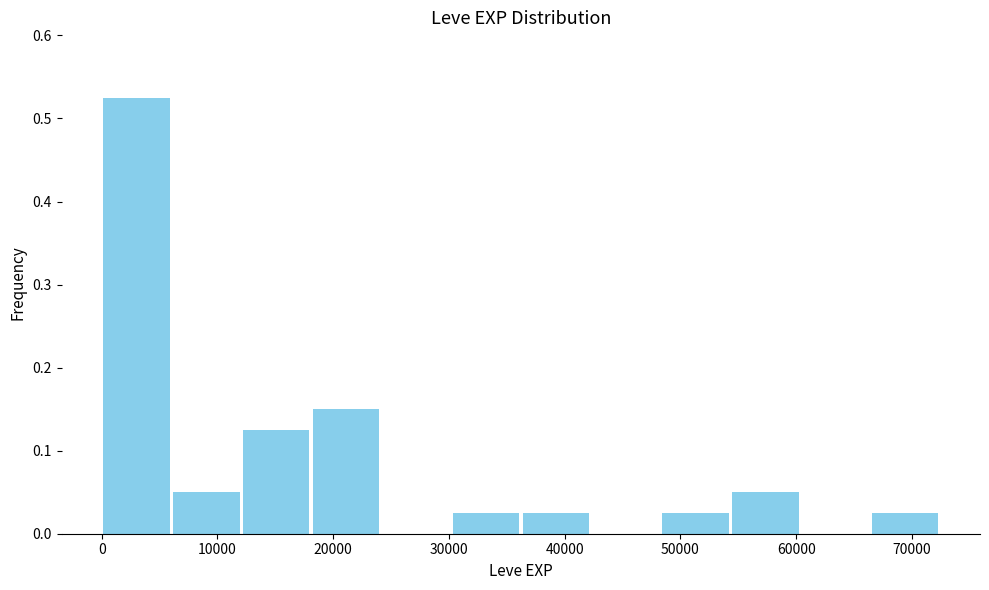

Reading left to right, list every bar in this chart as the range it spans on the x-axis followed by its height. Neither the bar edges nor the heights are printed on the chart, so give them approximately, as read against the axes.

0 to 6000: 0.53
6000 to 12000: 0.05
12000 to 18000: 0.13
18000 to 24000: 0.15
24000 to 30000: 0
30000 to 36000: 0.03
36000 to 42000: 0.03
42000 to 48000: 0
48000 to 54000: 0.03
54000 to 60000: 0.05
60000 to 66000: 0
66000 to 72000: 0.03